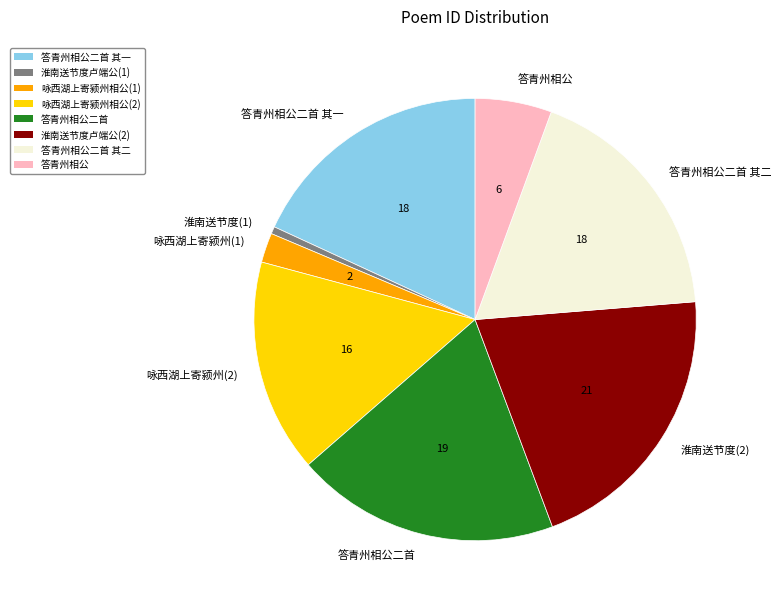

Is there a majority slice in this chart?

No